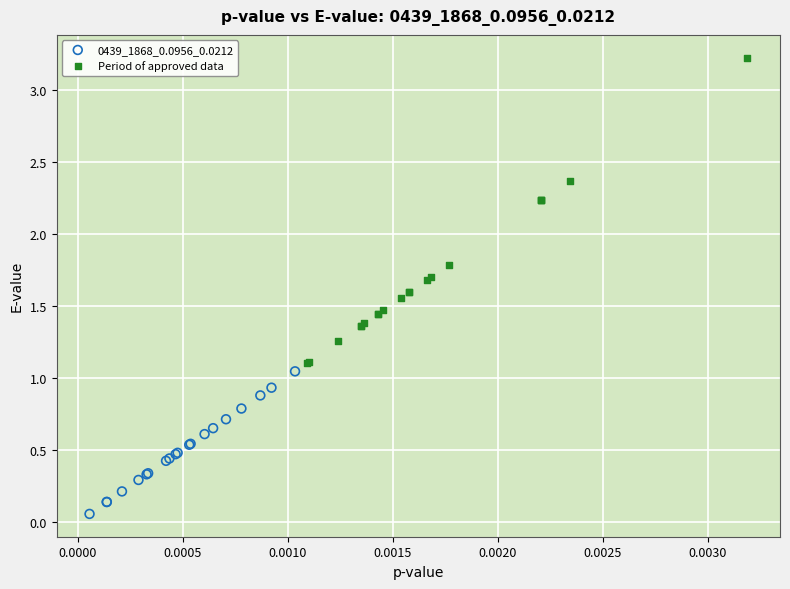

Which series has the widest spread of Y values?

Period of approved data